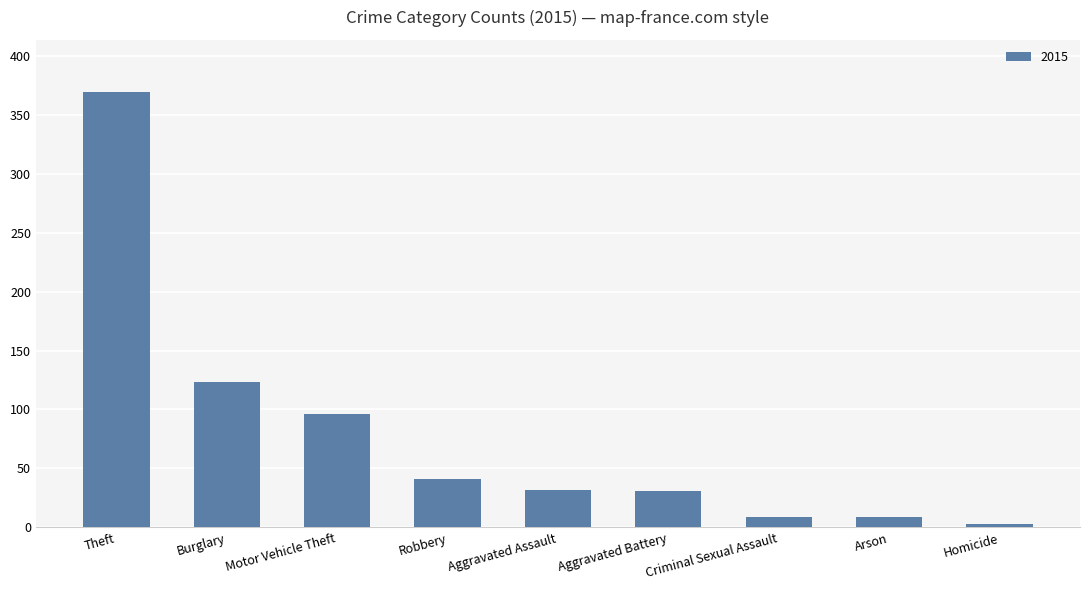

What is the label of the 2nd bar from the right?

Arson